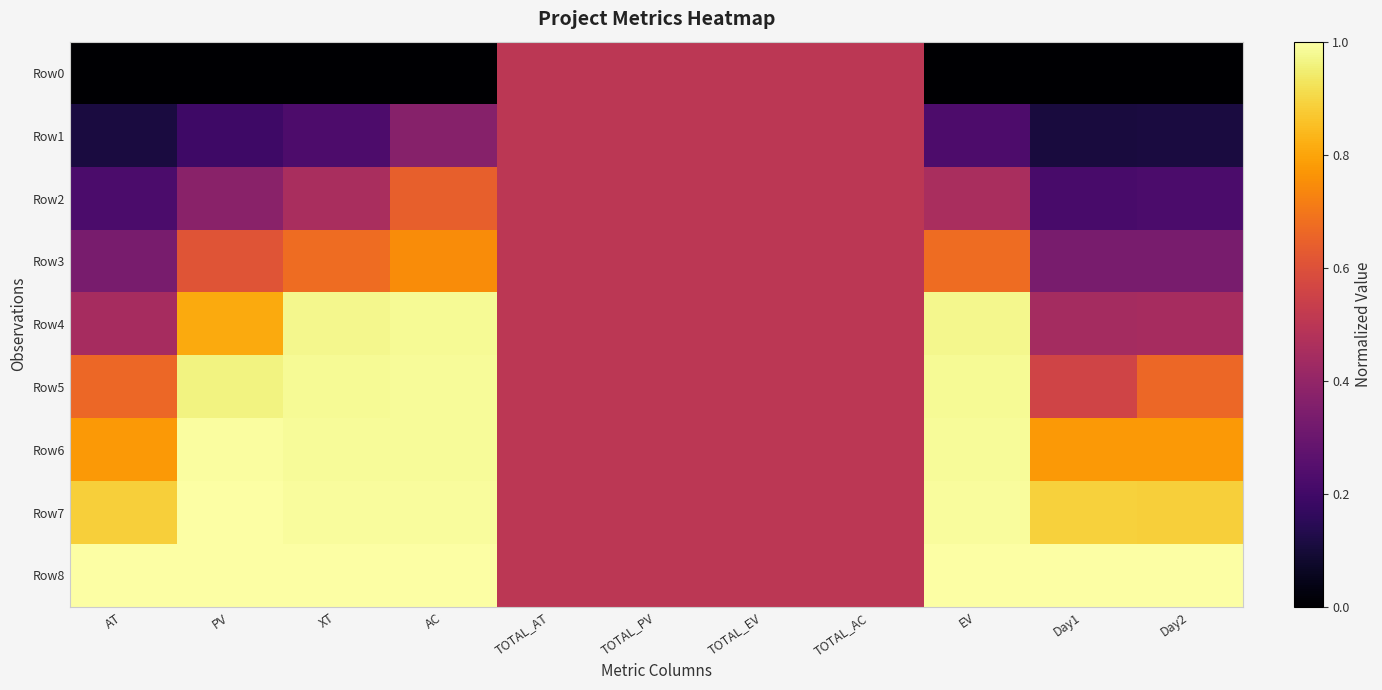

How many data points does each series have?

11